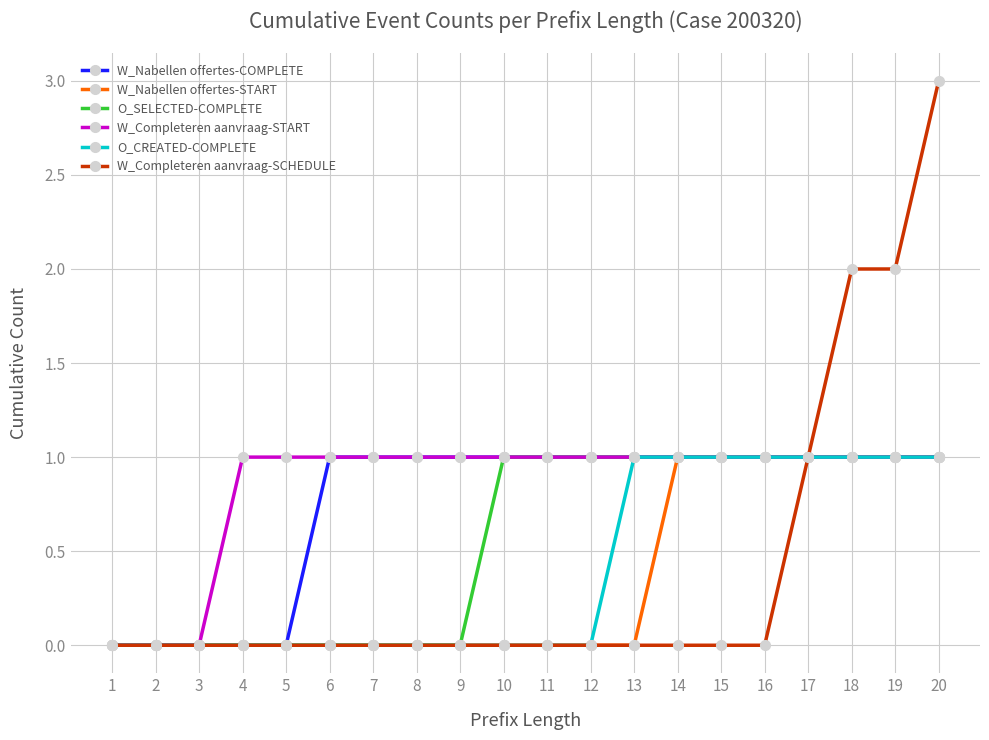

What is the value of the W_Nabellen offertes-COMPLETE point at the 10th from the left?

1